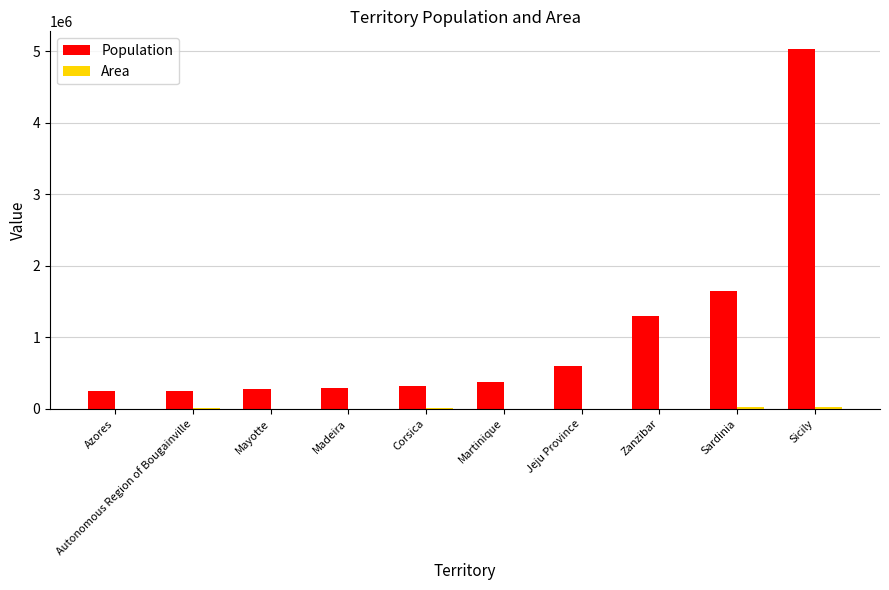

Between Zanzibar and Sicily, which series saw the biggest shift?

Population